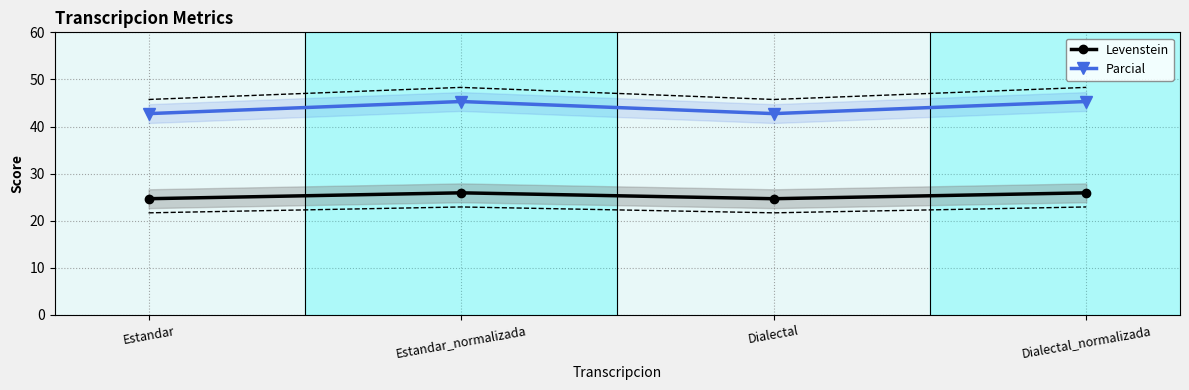

Reading left to right, list all the values displayed in this chart.

Levenstein: 24.7	25.9	24.7	25.9
Parcial: 42.7	45.3	42.7	45.3